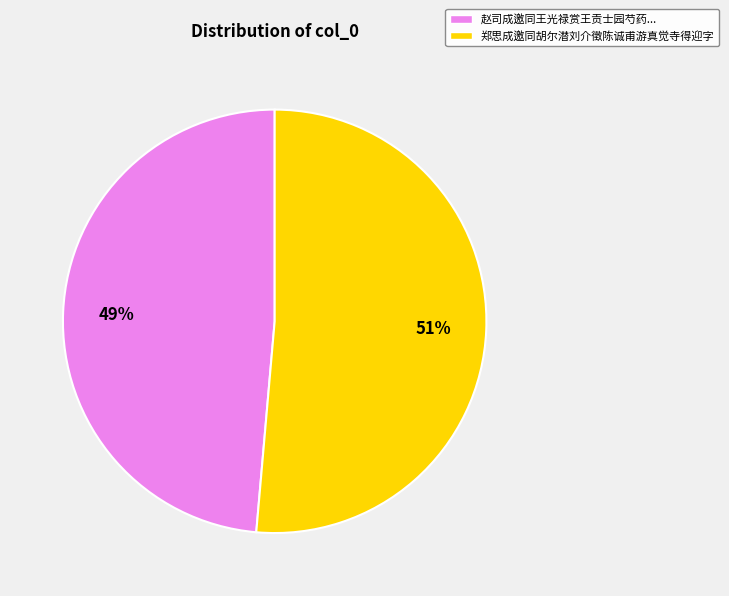

To the nearest percent, what portion does 郑思成邀同胡尔潜刘介徵陈诚甫游真觉寺得迎字 represent?

51%